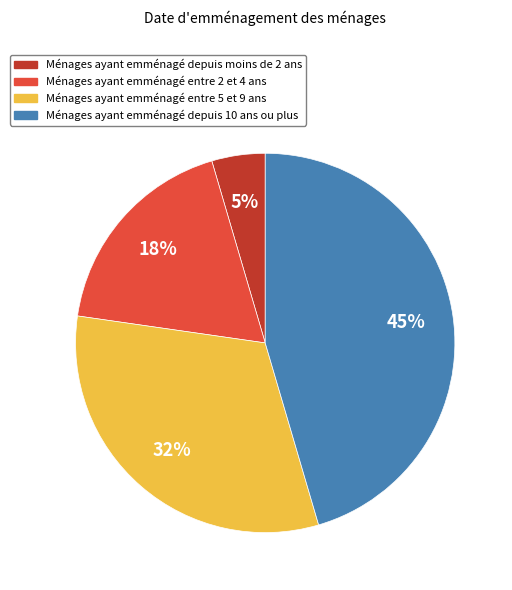

To the nearest percent, what is the average slice percentage?

25%